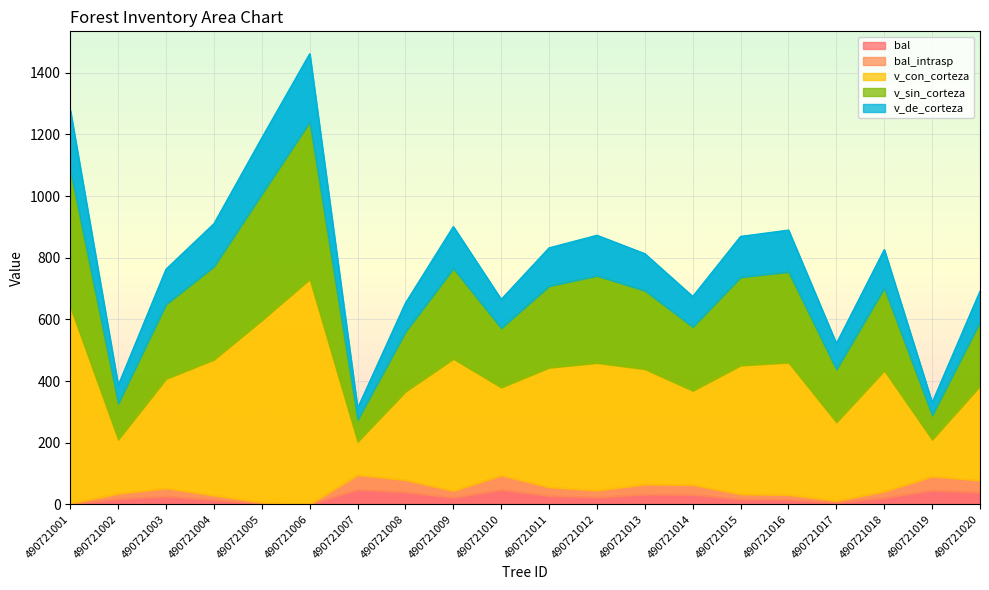

Is it true that bal equals 3.0 at 490721005?

True